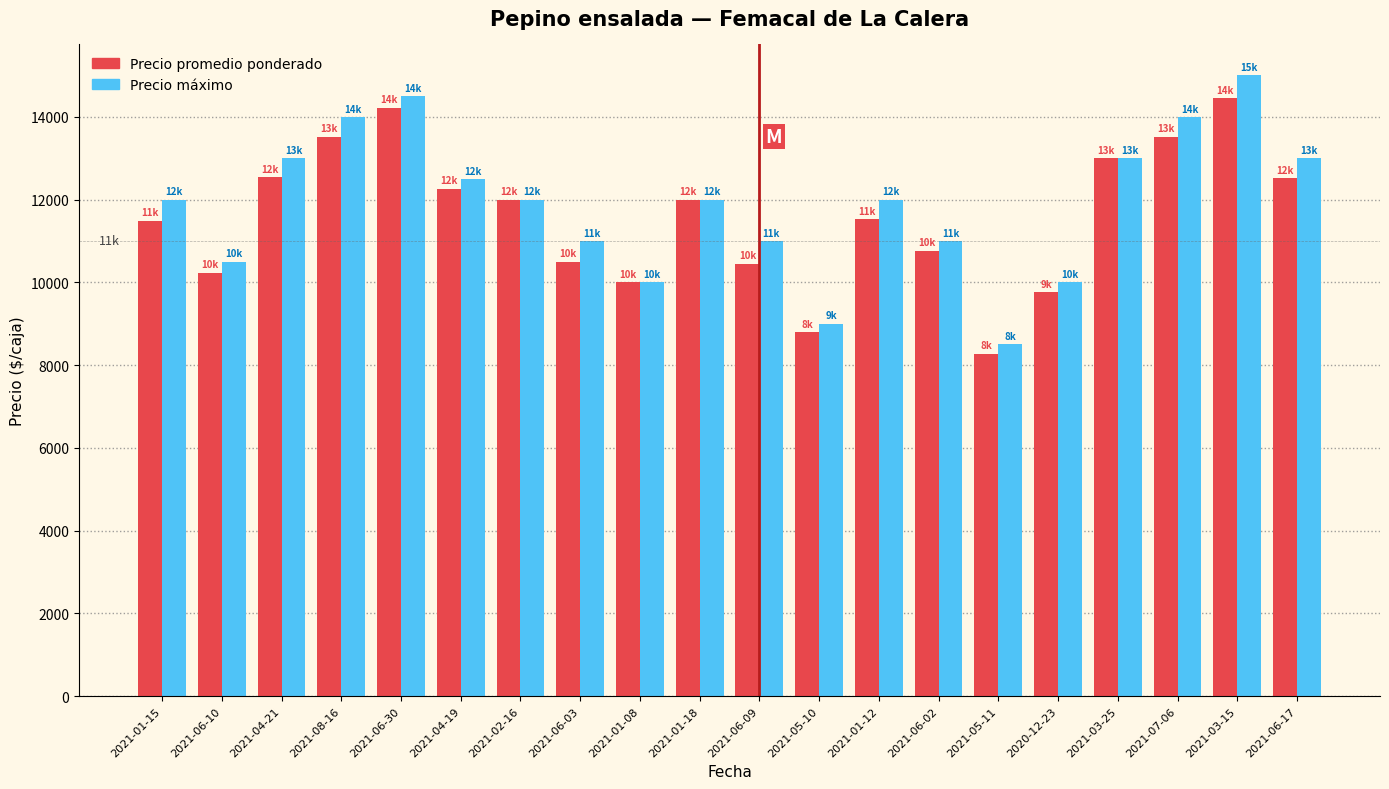

What is the label of the 14th bar from the left?

2021-06-02